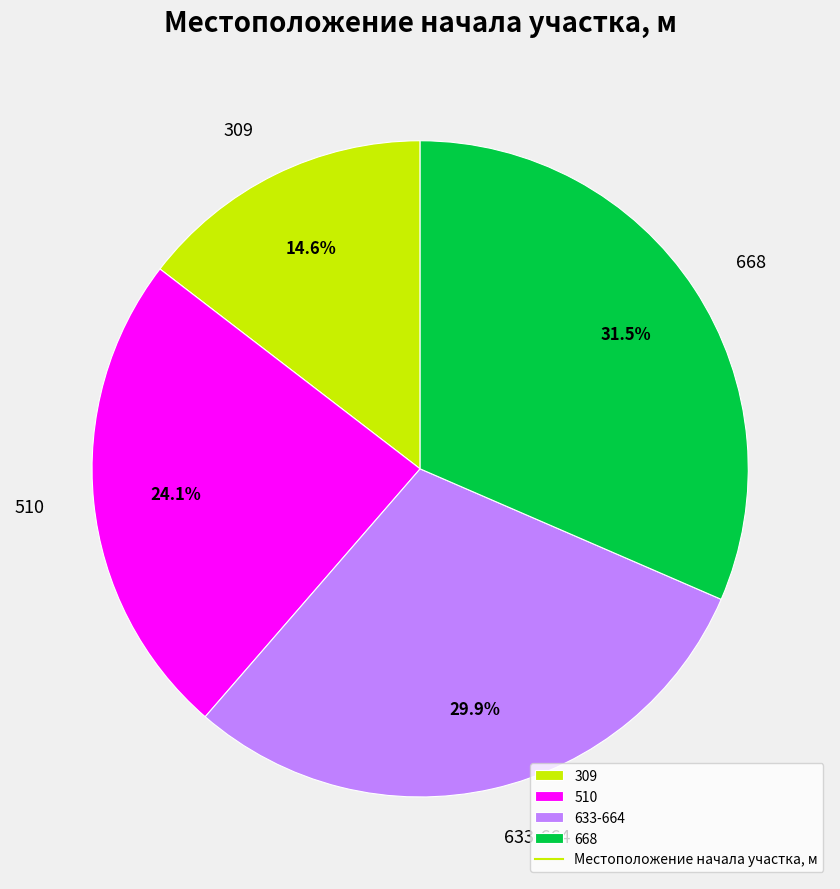

Which has a higher value, 668 or 309?

668